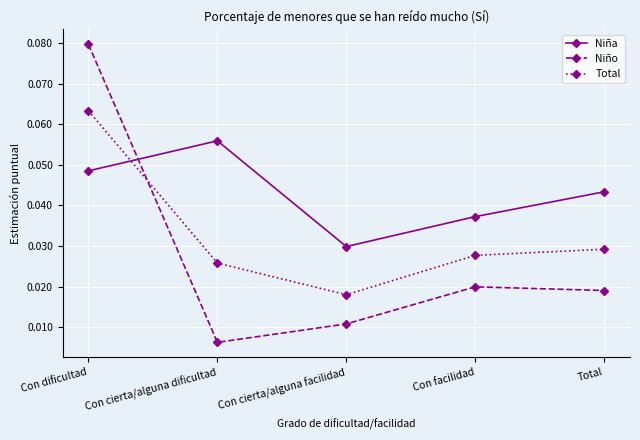

Where is Niño nearest to the value 0?

Con cierta/alguna dificultad